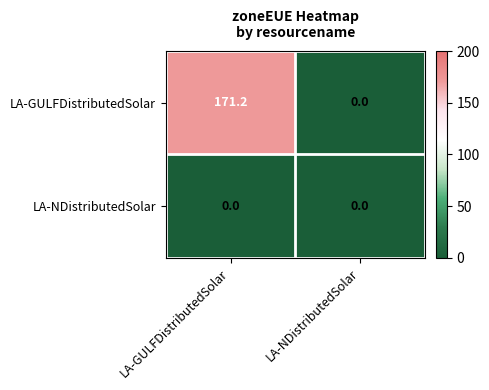

Which label corresponds to the largest value in the chart?

LA-GULFDistributedSolar